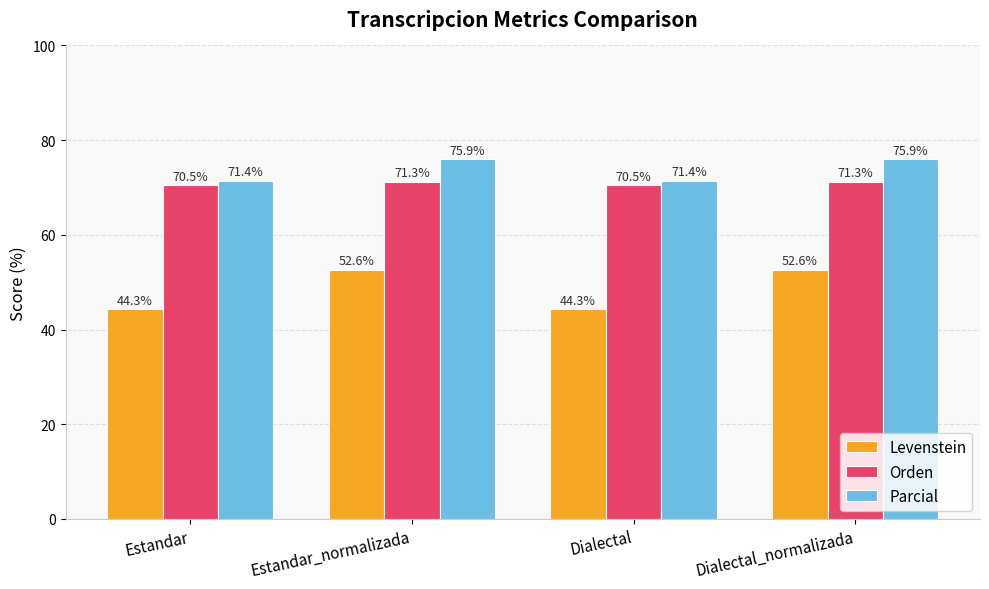

Rank the series at Estandar from highest to lowest value.

Parcial, Orden, Levenstein